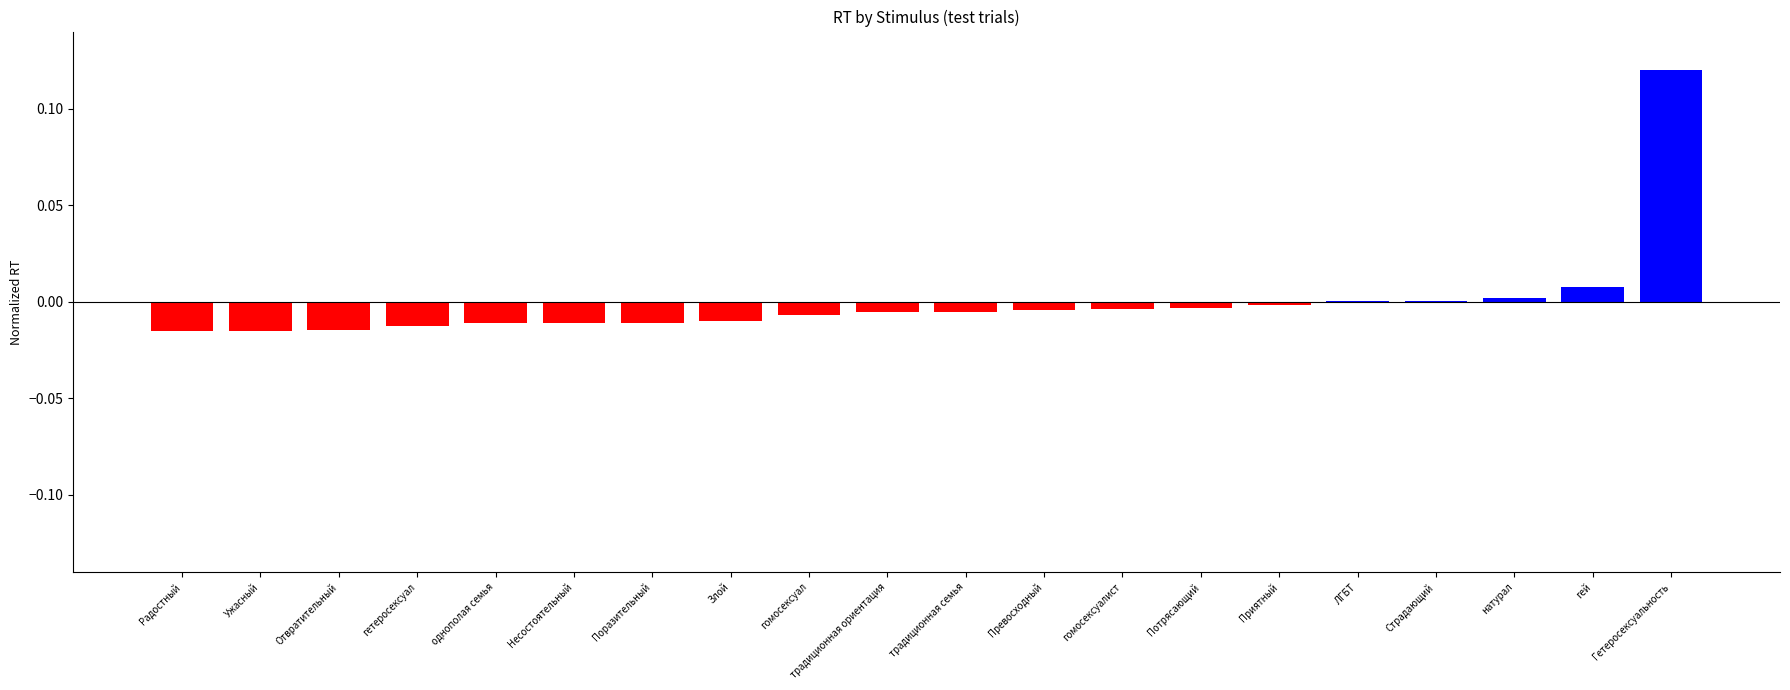

Which label corresponds to the largest value in the chart?

Гетеросексуальность